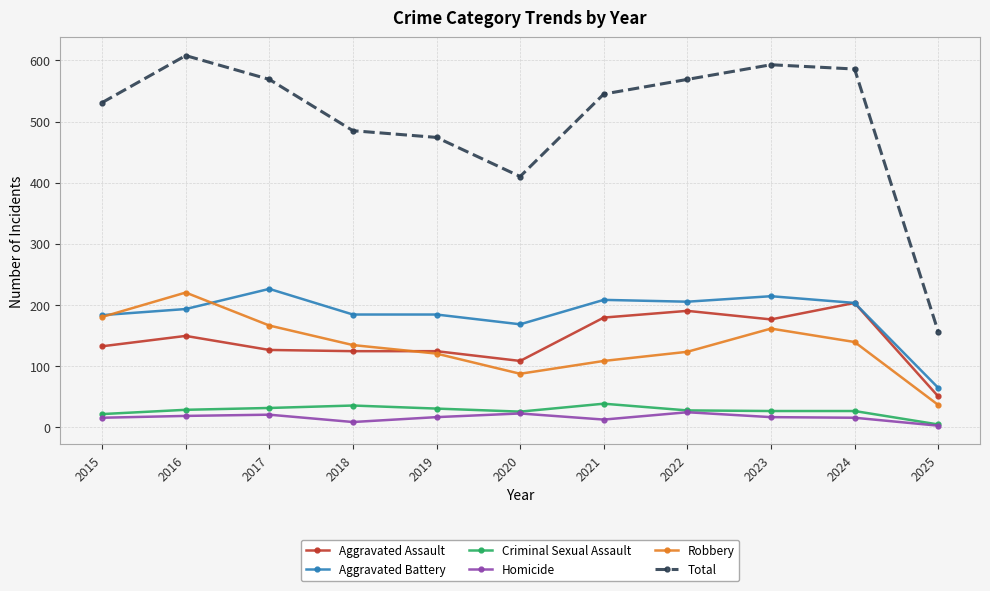

What is the difference between the maximum and second lowest values in the Criminal Sexual Assault series?

17